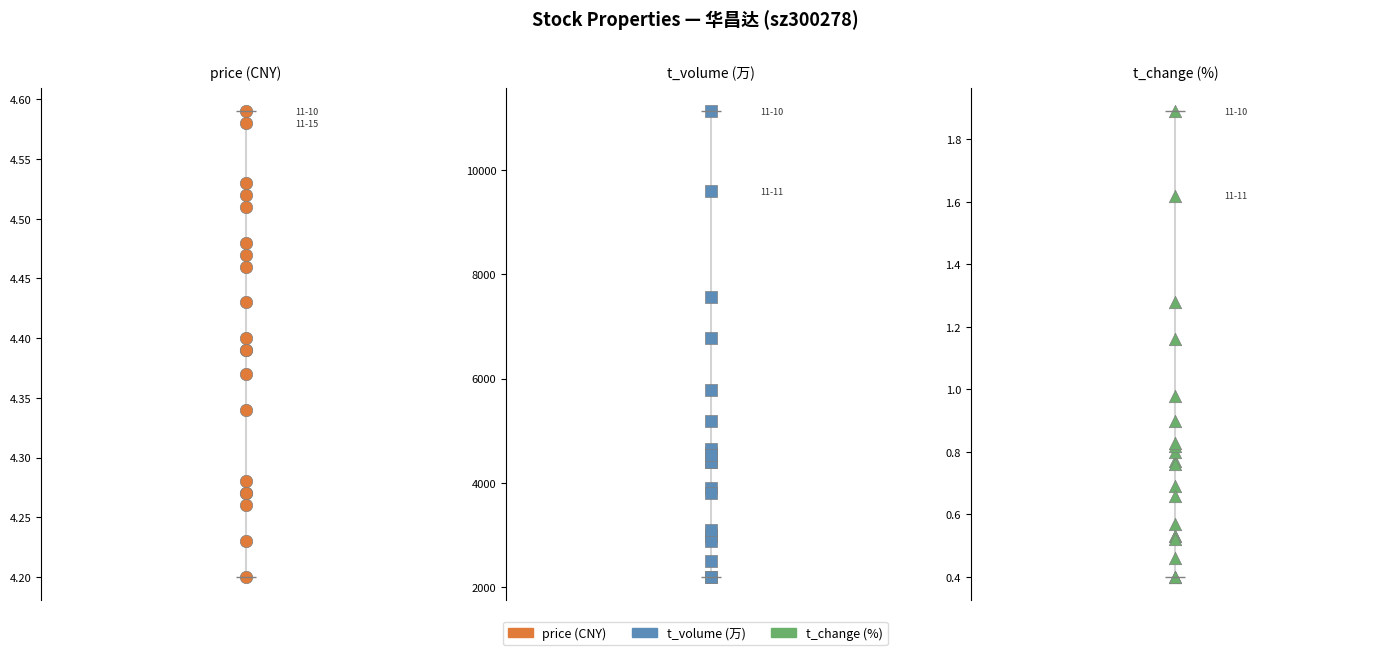

What is the total value across all series at 16?

3102.8